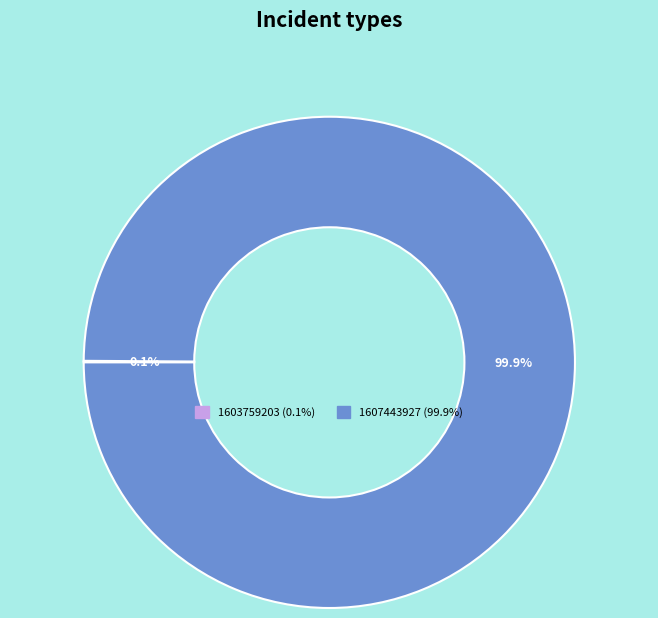

What is the majority slice?

1607443927